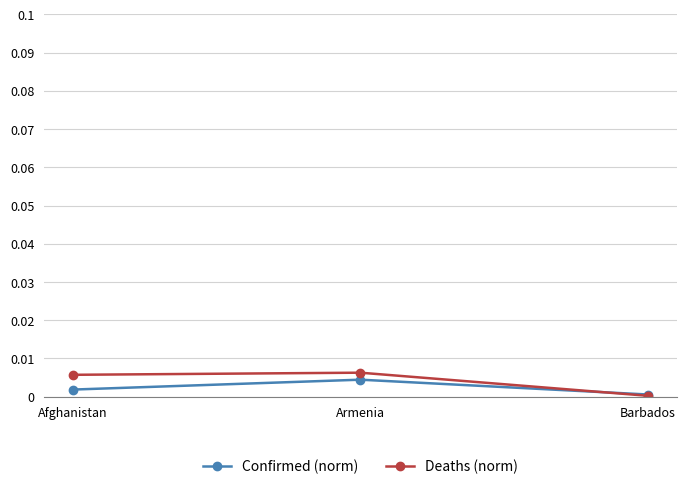

The value of Deaths (norm) at Barbados is 0.0. True or false?

True